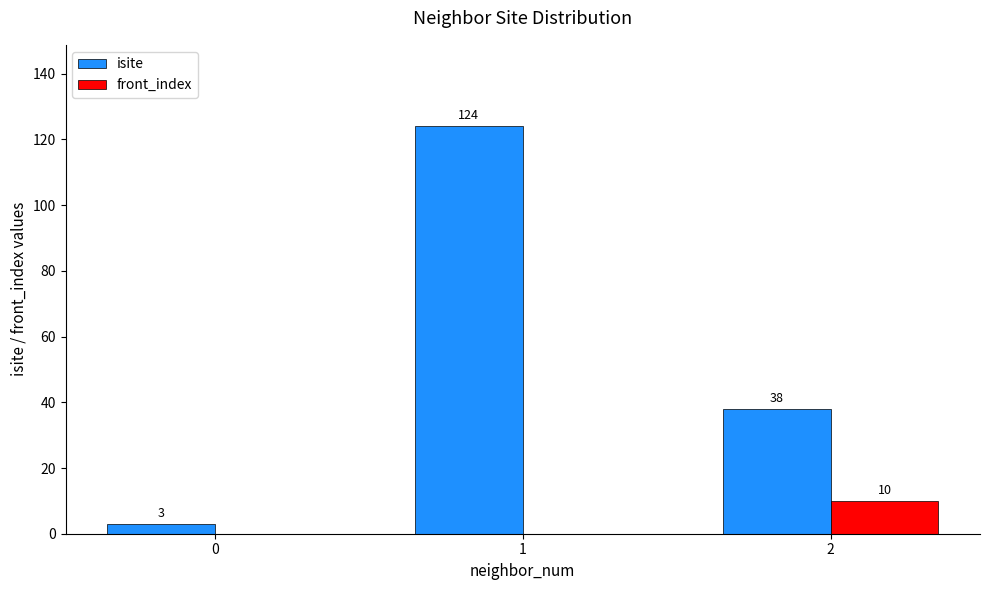

At which label is isite closest to 63?

2